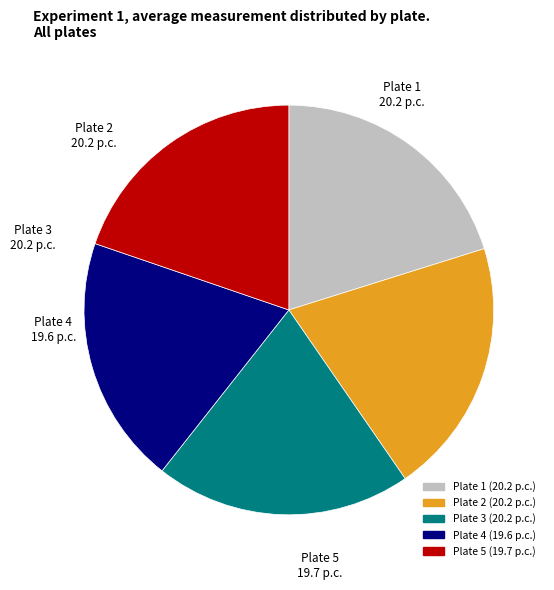

Approximately how many times larger is the value at Plate 2 compared to Plate 4?

1.0